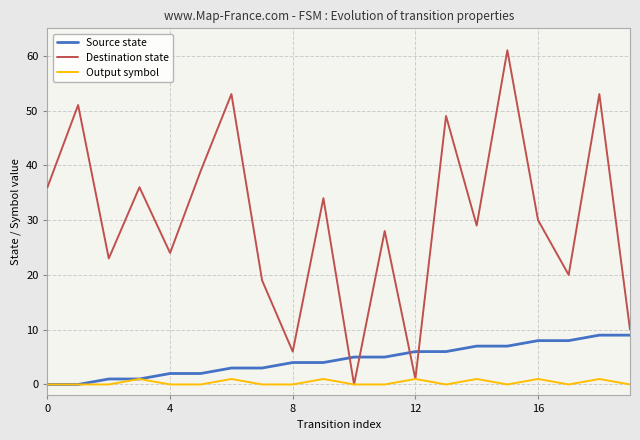

Which series has the largest total across all categories?

Destination state